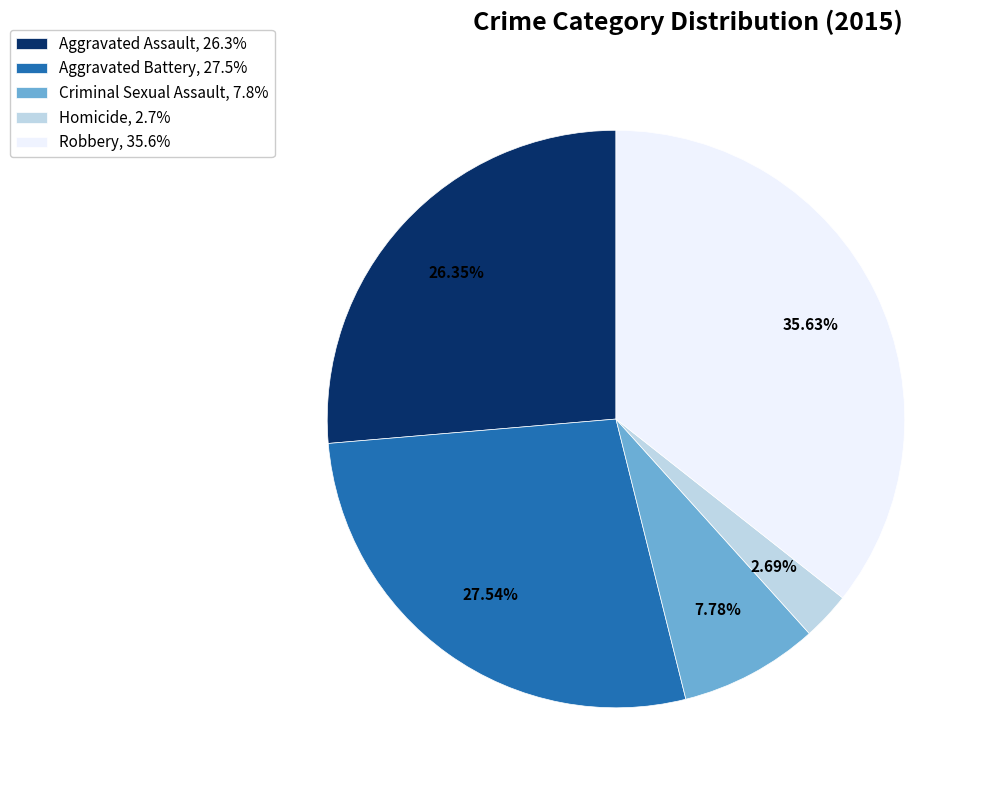

To the nearest percent, what percentage of the pie is Homicide?

3%